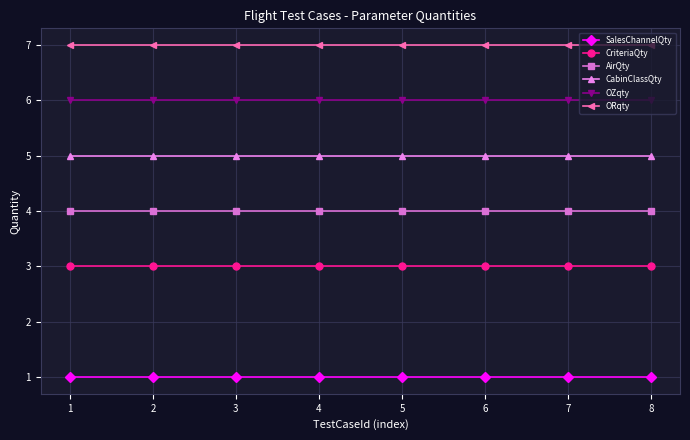

True or false: CriteriaQty and CabinClassQty cross at least once.

False